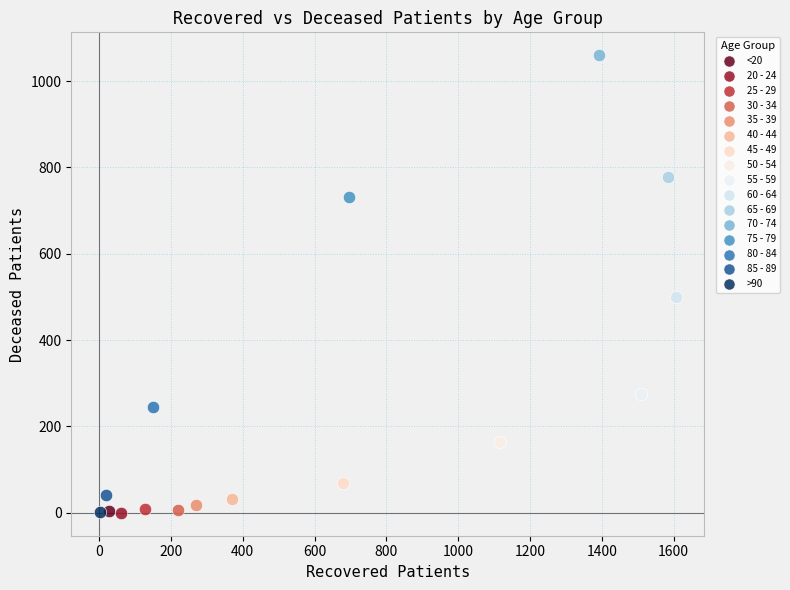

What are all the series names shown in the legend?

<20, 20 - 24, 25 - 29, 30 - 34, 35 - 39, 40 - 44, 45 - 49, 50 - 54, 55 - 59, 60 - 64, 65 - 69, 70 - 74, 75 - 79, 80 - 84, 85 - 89, >90